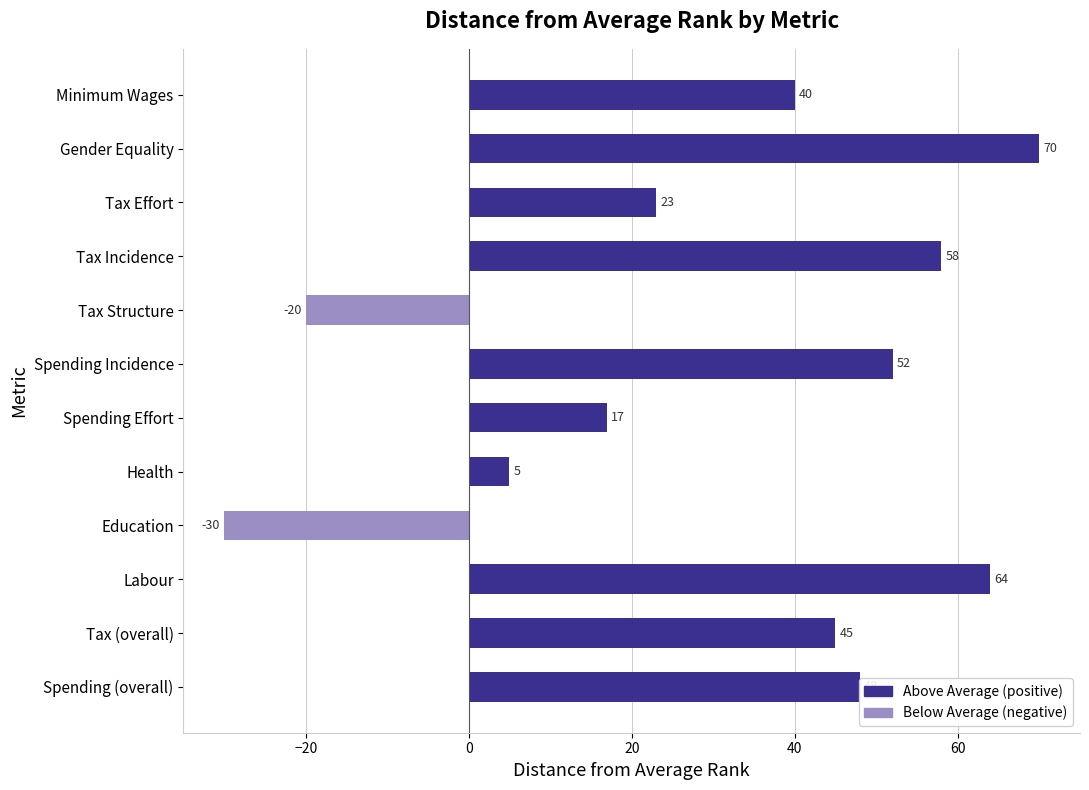

How many data points are less than 45?

6